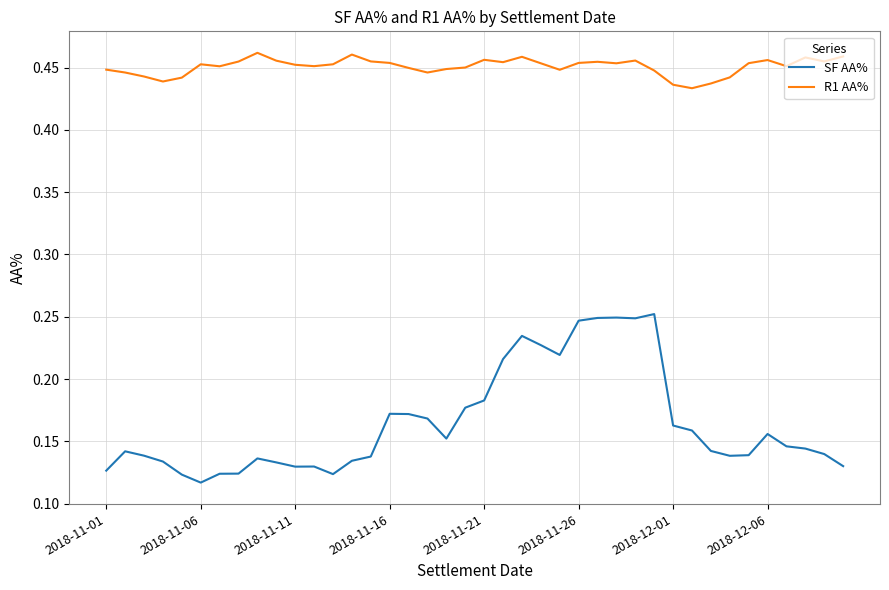

Which series has the widest spread of values?

SF AA%